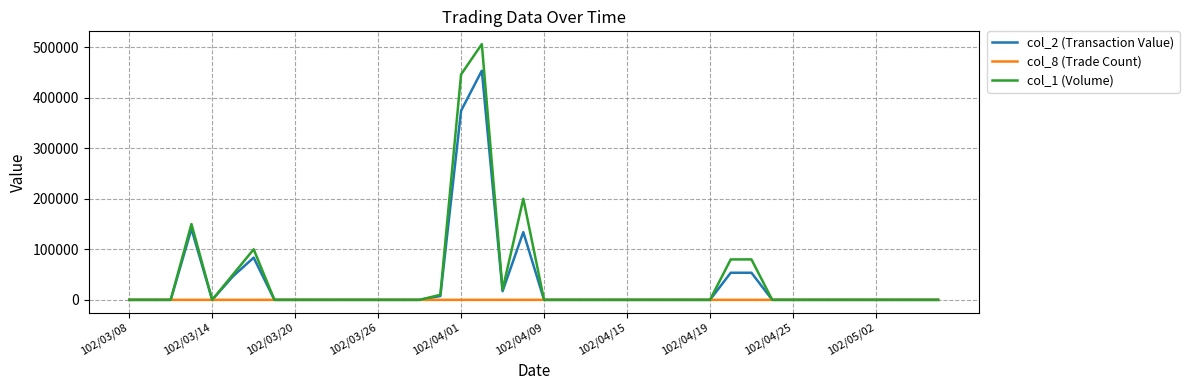

True or false: col_2 (Transaction Value) has more than 0 interior local peaks.

True